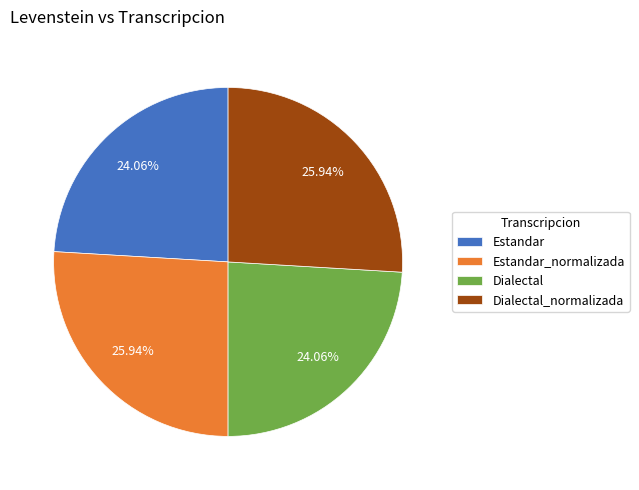

To the nearest percent, what is the difference between the largest and smallest slice percentages?

2%